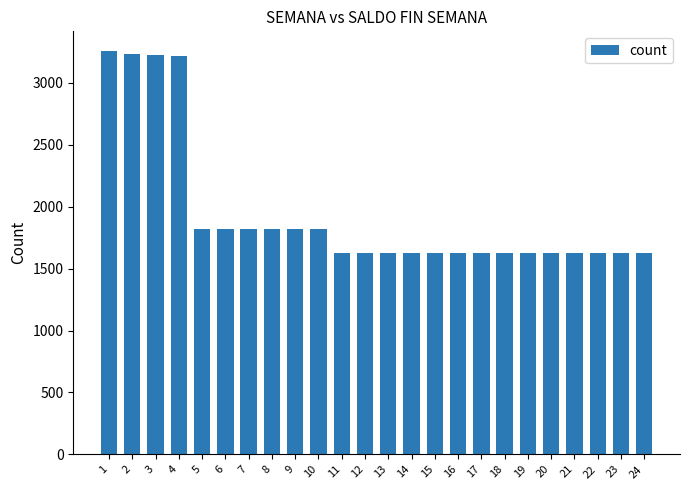

What is the sum of the values at 5 and 10?

3638